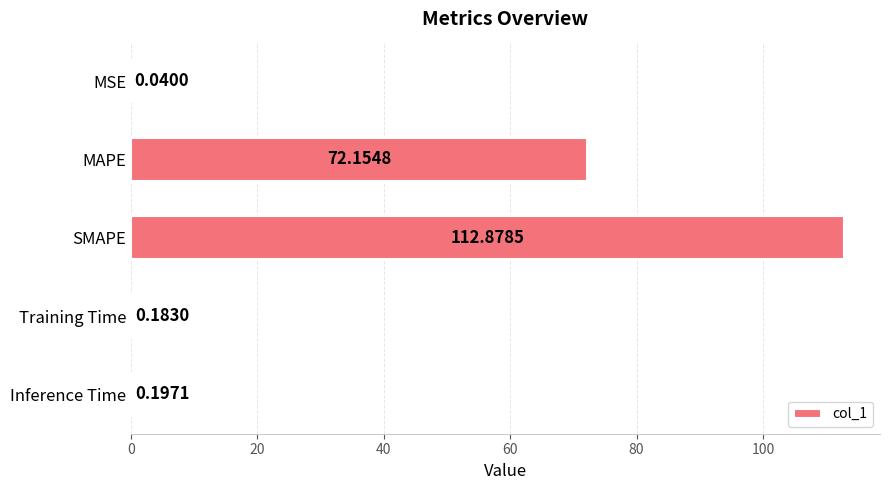

Between Training Time and MAPE, which is larger?

MAPE